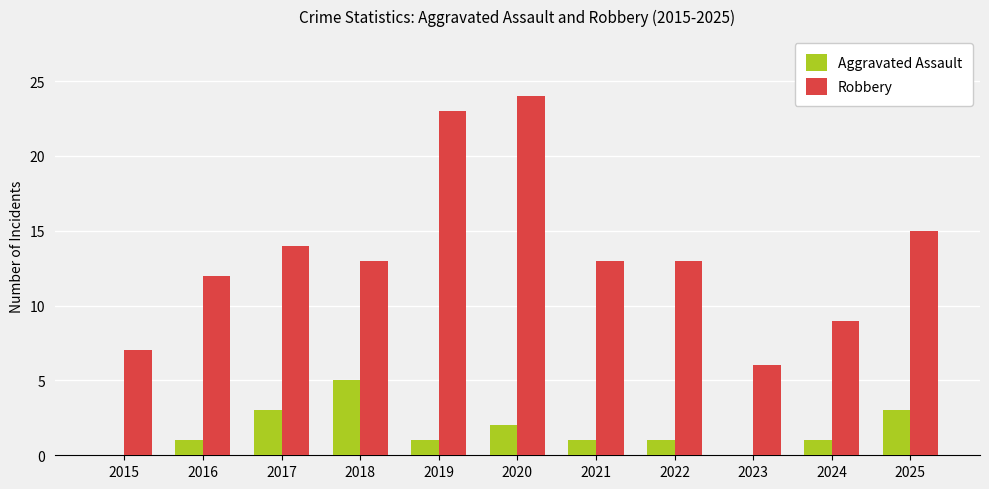

At which label does Aggravated Assault reach its peak?

2018